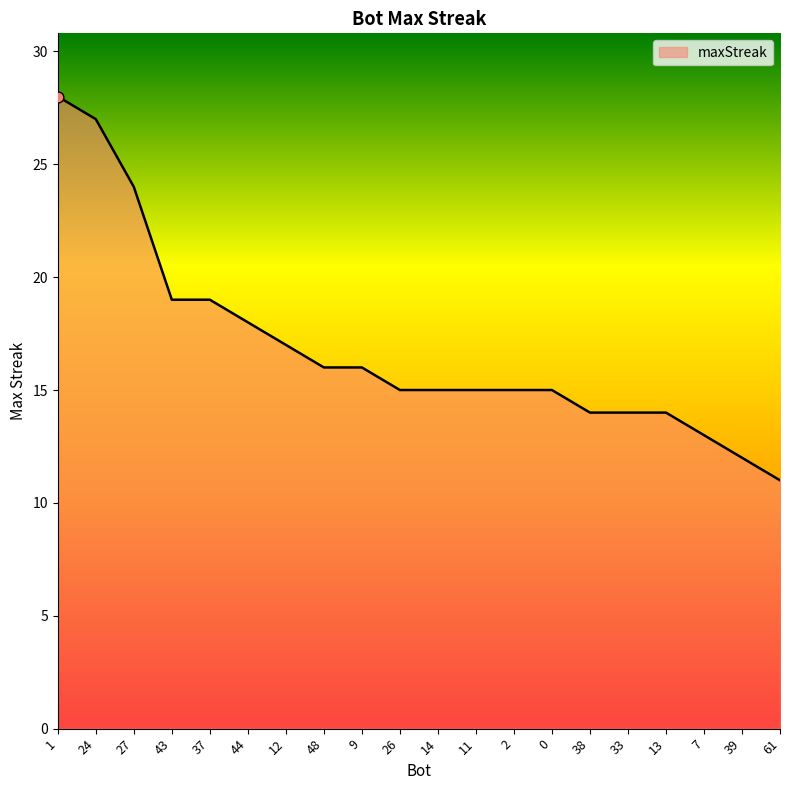

Approximately how many times larger is the value at 2 compared to 48?

0.9